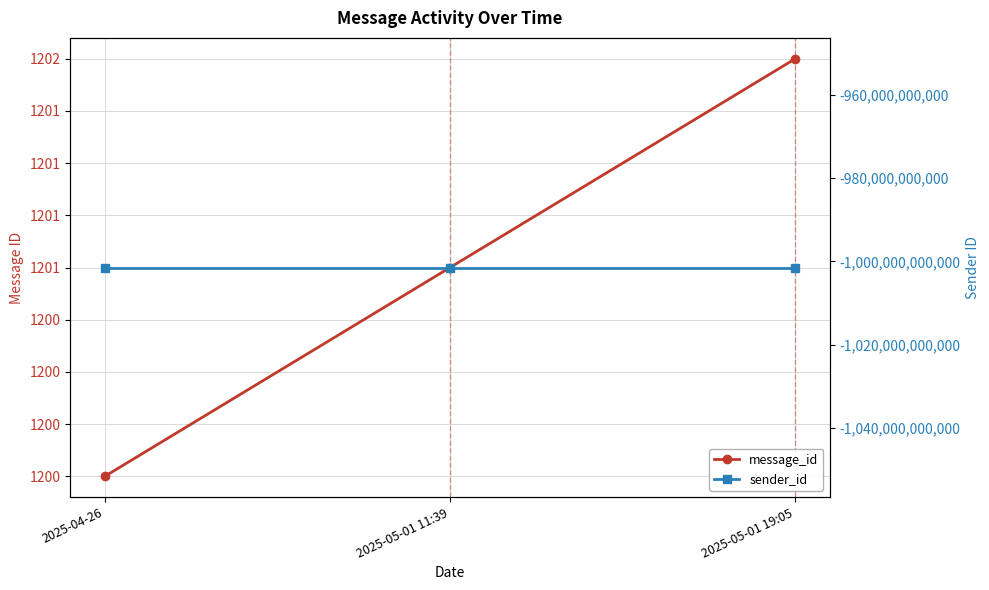

At how many categories does at least one series exceed -573820272867?

3